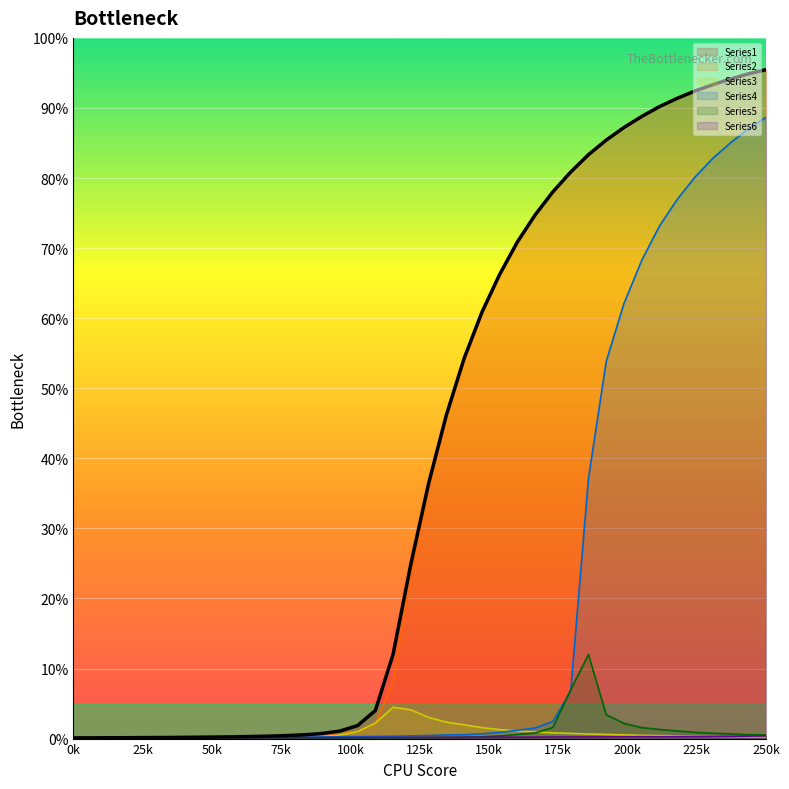

Is the value of Series5 at 34 greater than the value of Series3 at 75k?

Yes